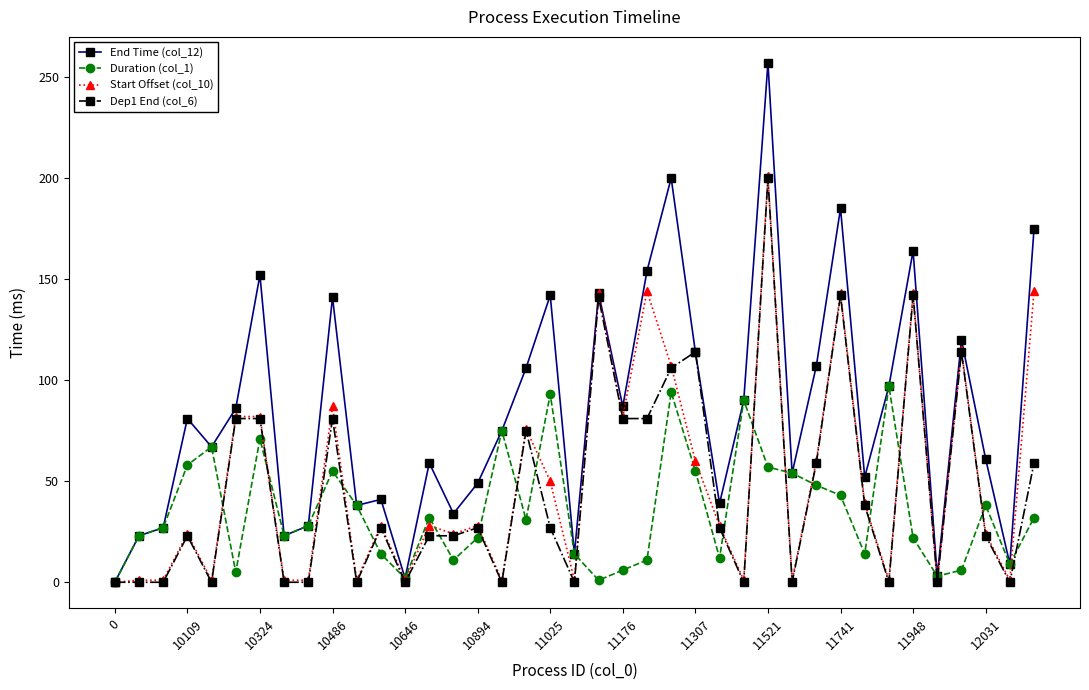

What is the average value of the Dep1 End (col_6) series?

46